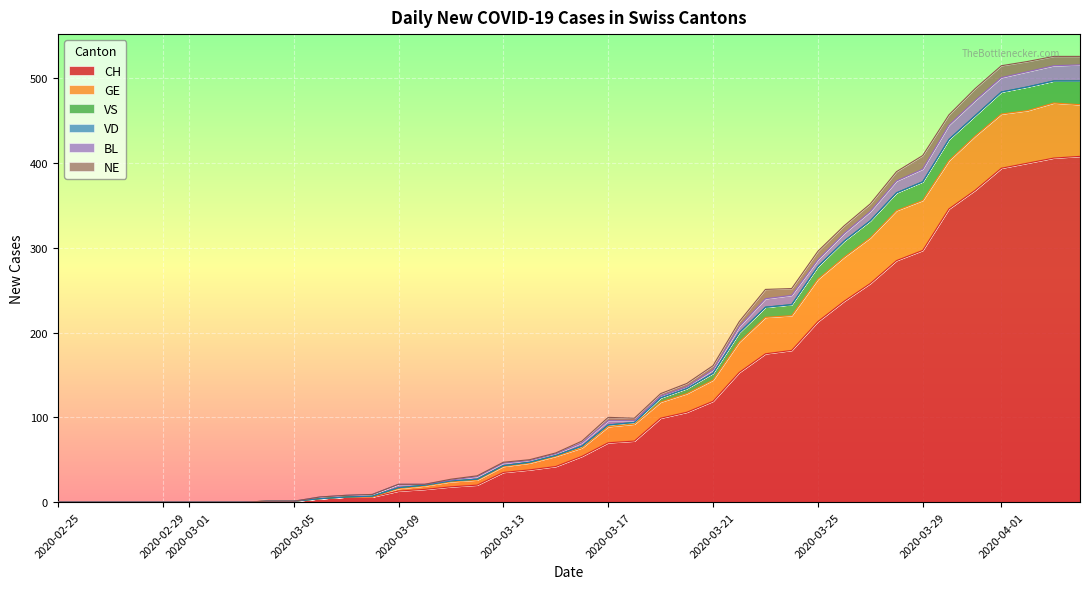

True or false: VS has more than 1 interior local peaks.

False